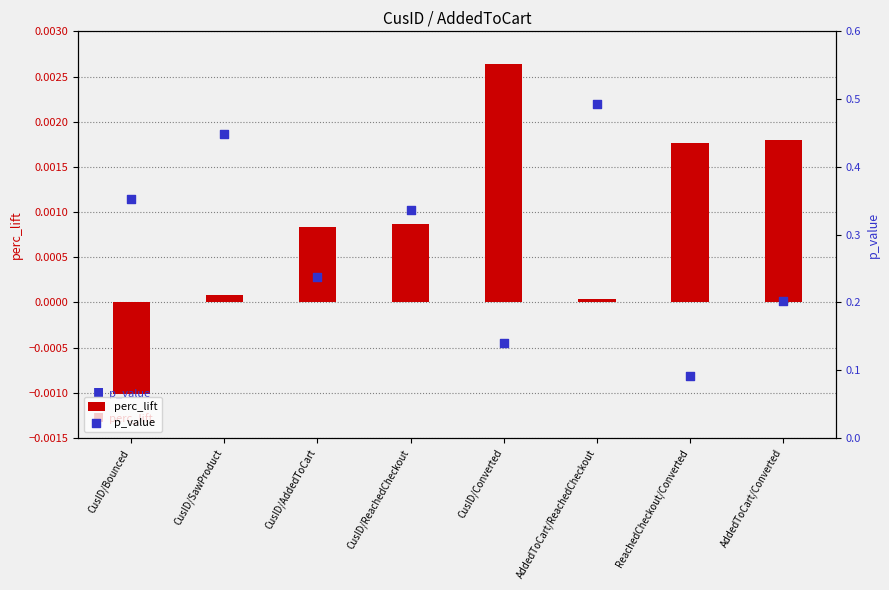

What is the total value across all series at CusID/Converted?

0.1